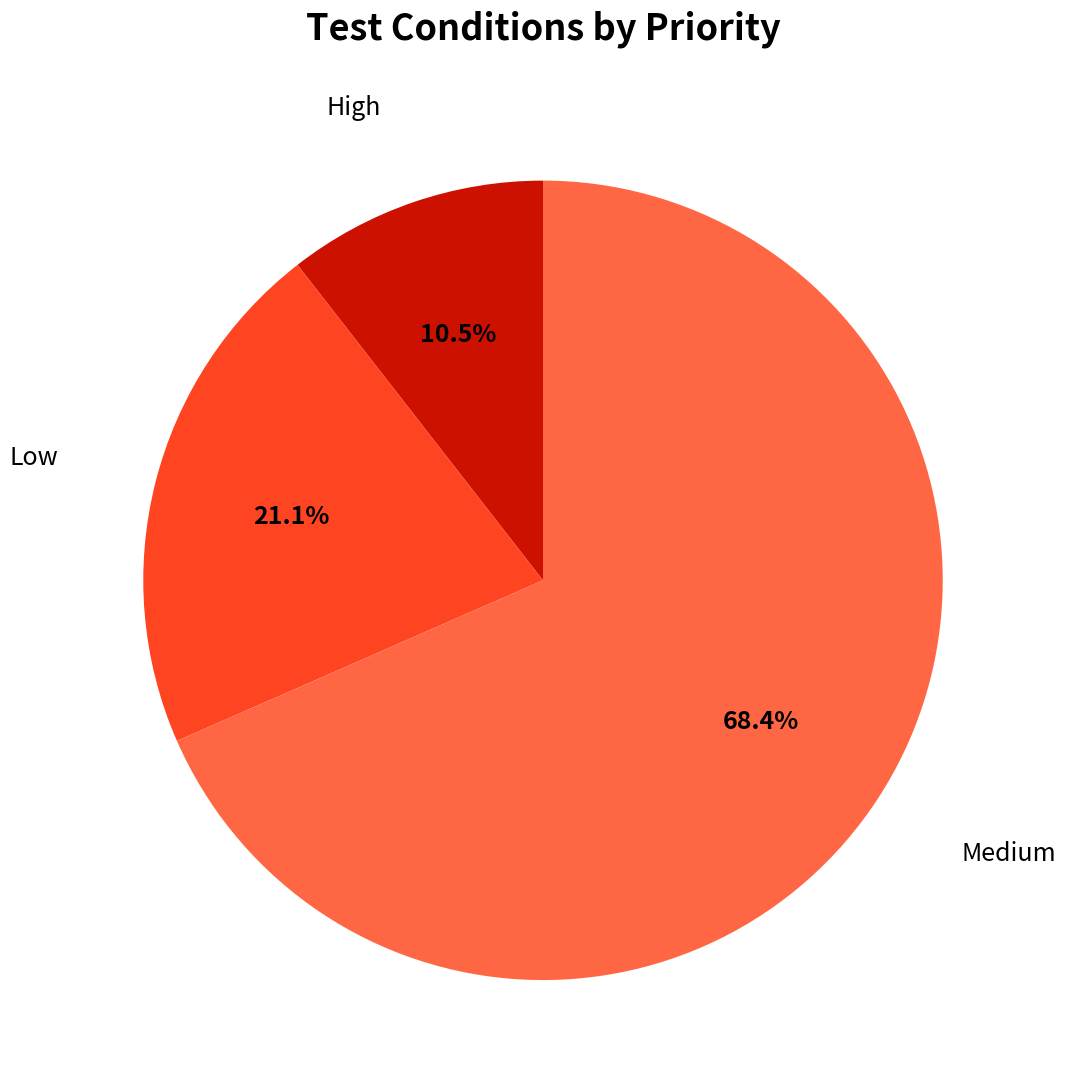

Does any single category account for the majority?

Yes